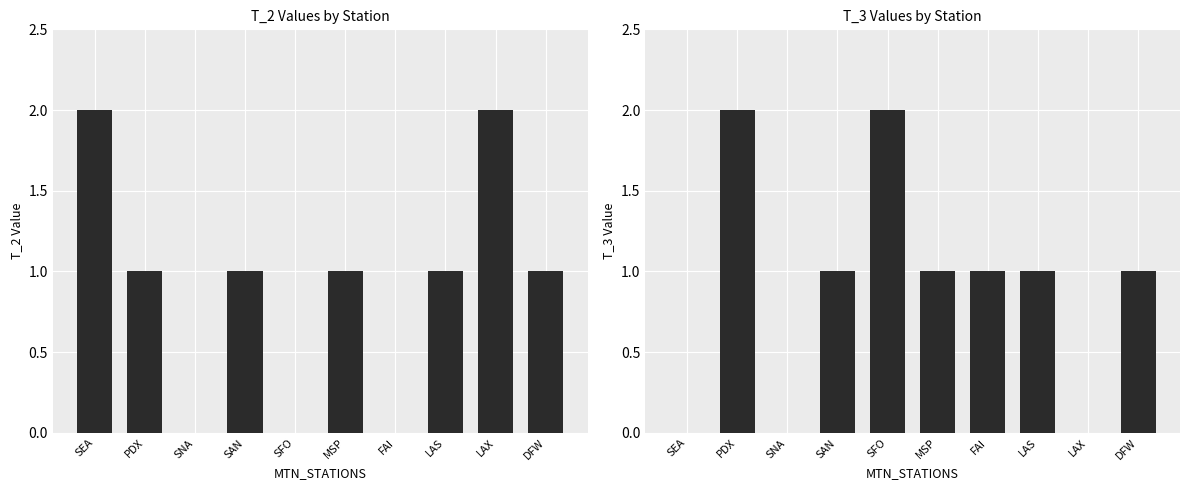

What is the value of the T_2 bar at the 1st from the left?

2